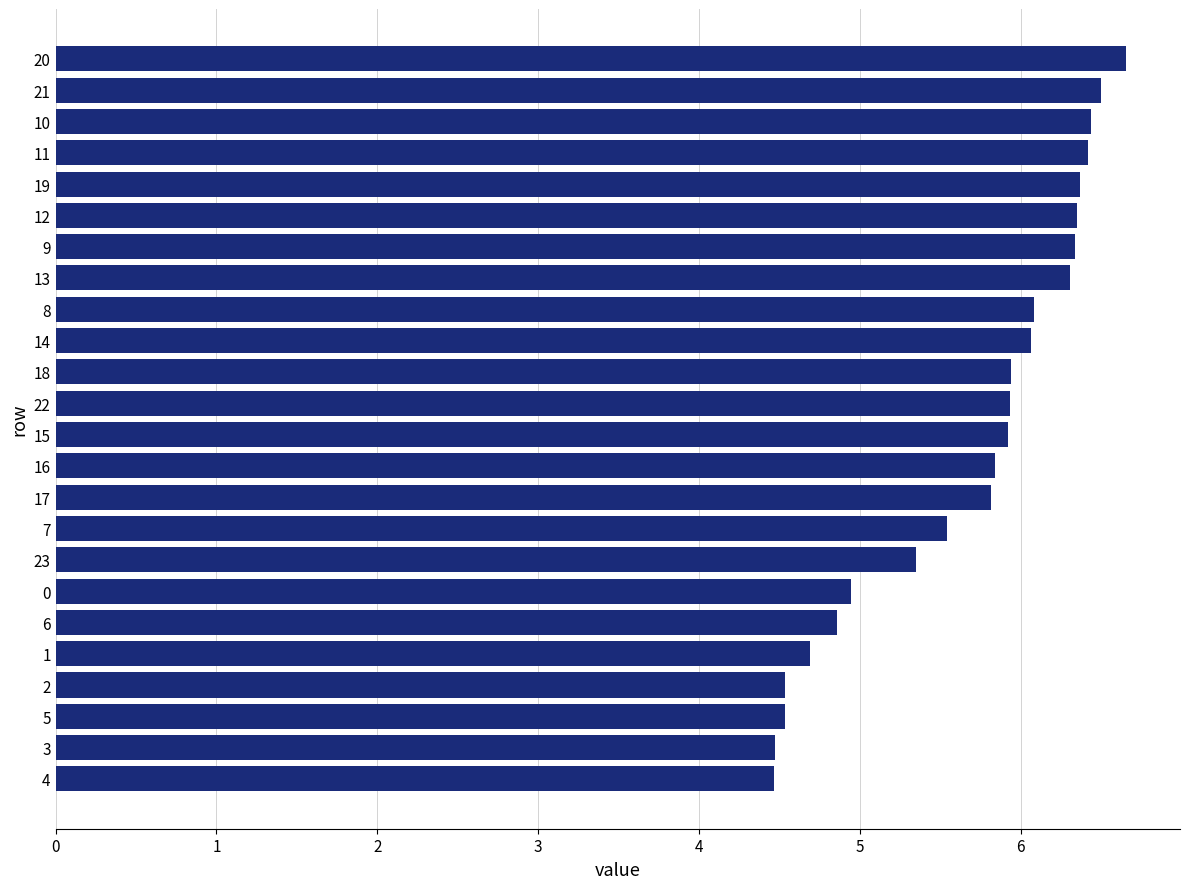

What is the average value?

5.7